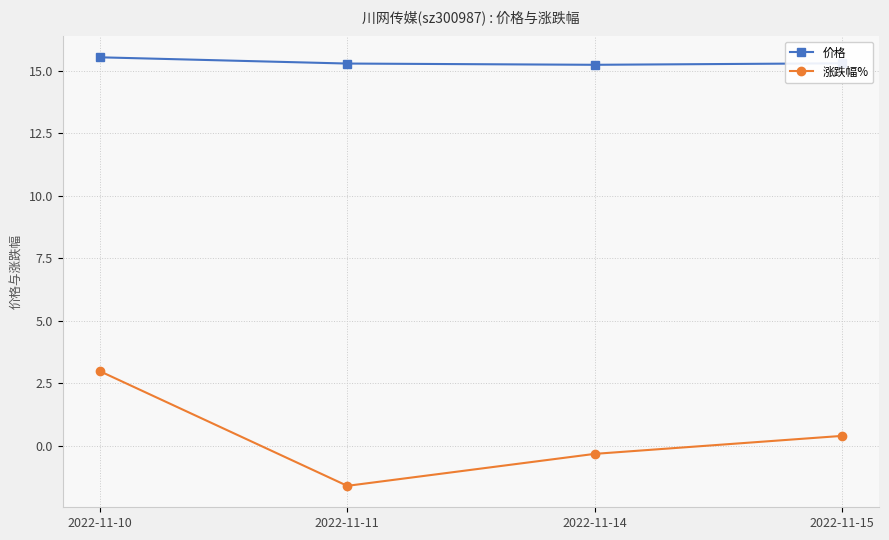

What is the lowest value of the 价格 series?

15.2